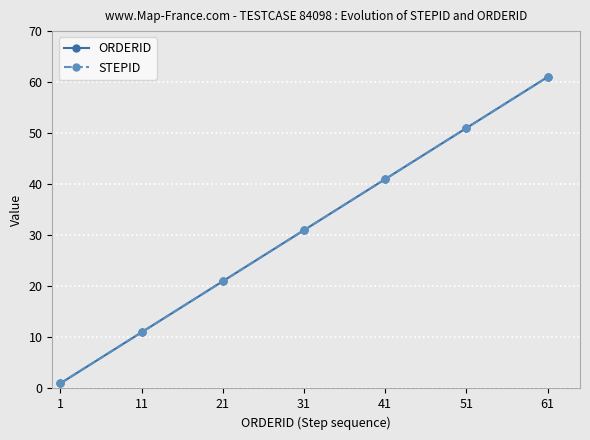

True or false: STEPID and ORDERID intersect in this chart.

False